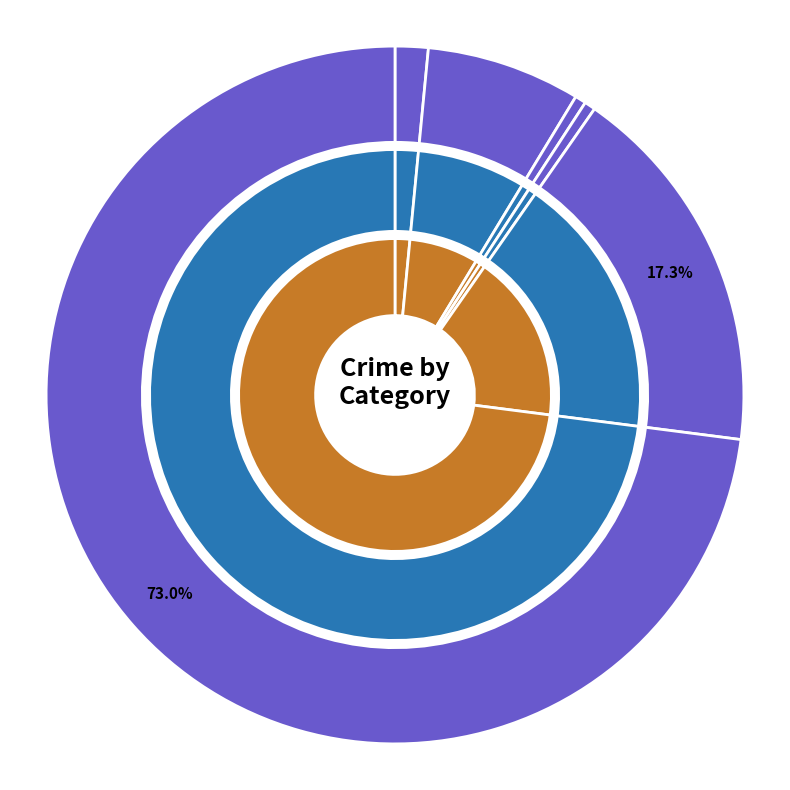

Rank the categories by value from highest to lowest.

Theft, Robbery, Aggravated Battery, Aggravated Assault, Criminal Sexual Assault, Motor Vehicle Theft